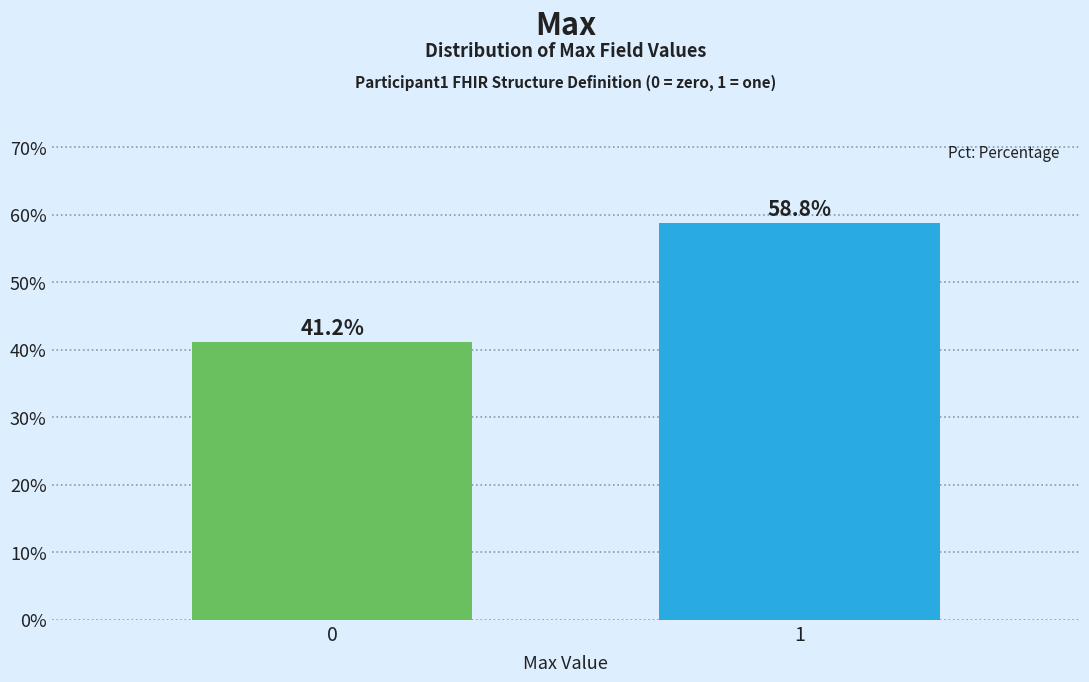

Reading left to right, list all the values displayed in this chart.

41.2	58.8